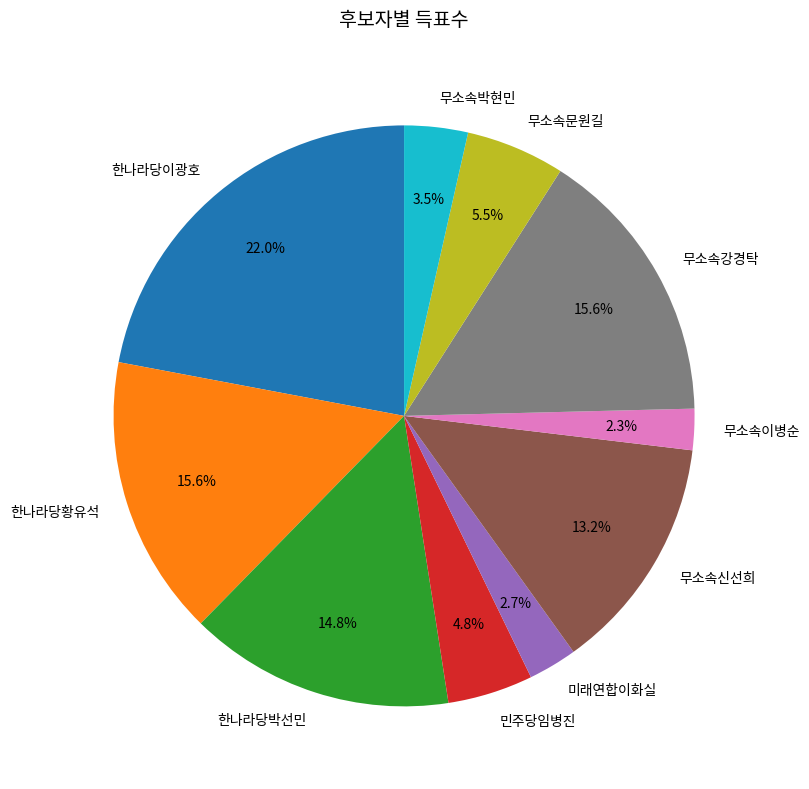

Which has a higher value, 한나라당박선민 or 무소속강경탁?

무소속강경탁